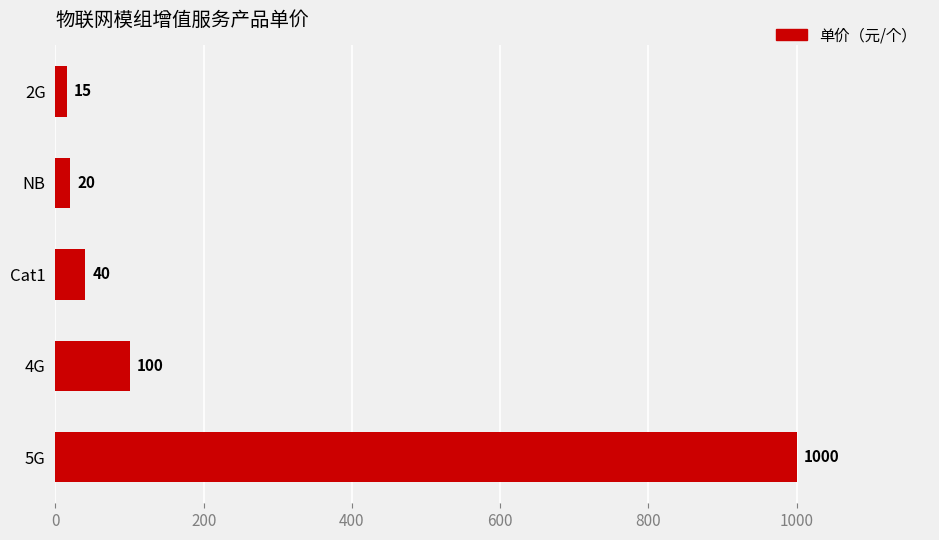

At which label is the value closest to 507?

4G